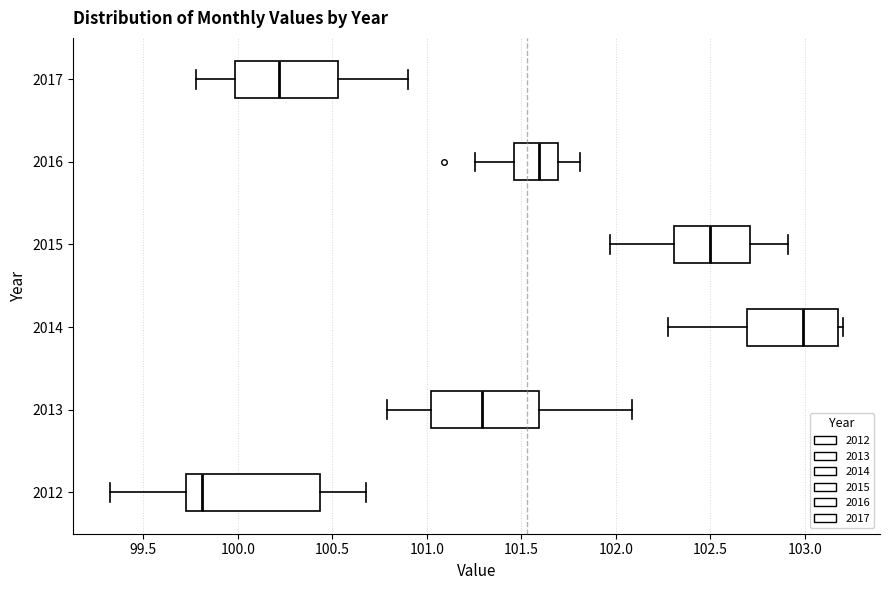

Reading bottom to top, transcribe this box plot: for each box, give where its median line is, the range the box spans, and where its two whiskers end, as read against the x-axis. The values are not printed on the chart, so give them approximately, as read against the axis.

2012: median 99.80, box 99.75 to 100.45, whiskers 99.30 to 100.70
2013: median 101.30, box 101.00 to 101.60, whiskers 100.80 to 102.10
2014: median 103.00, box 102.70 to 103.20, whiskers 102.30 to 103.20 (just right of the box's right edge)
2015: median 102.50, box 102.30 to 102.70, whiskers 101.95 to 102.90
2016: median 101.60, box 101.45 to 101.70, whiskers 101.25 to 101.80
2017: median 100.20, box 100.00 to 100.55, whiskers 99.80 to 100.90